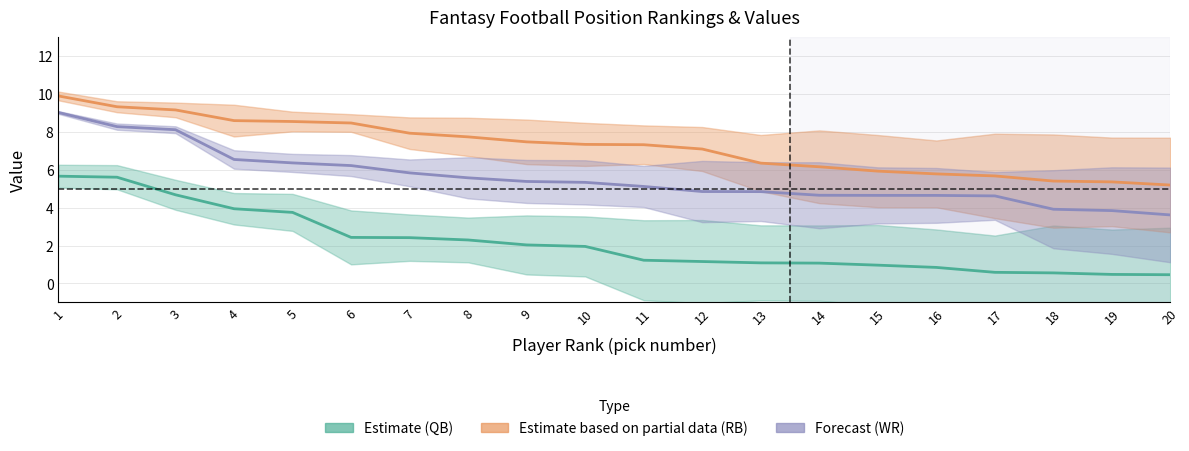

At which category does the chart reach its peak across all series?

1